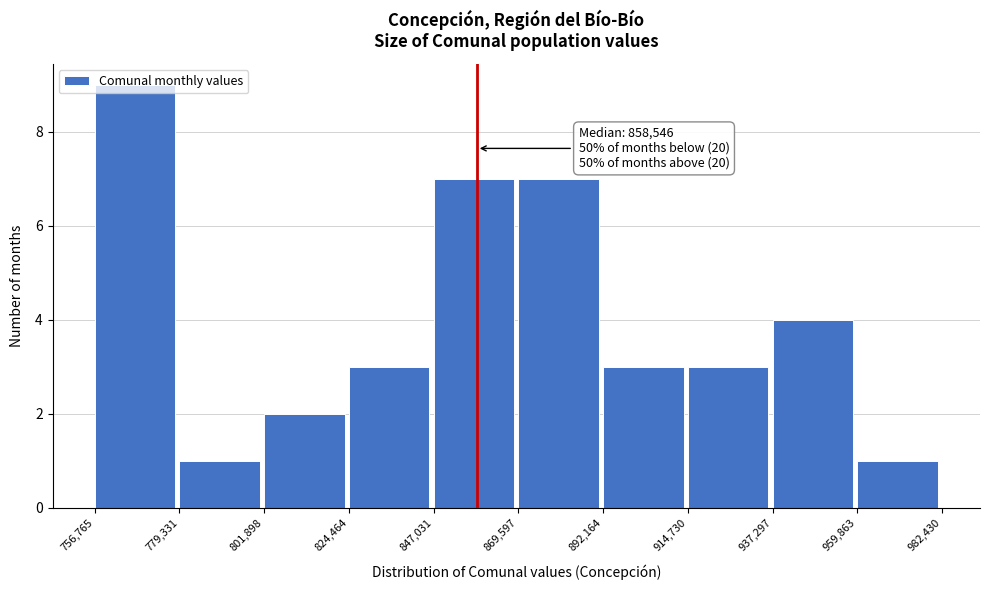

Over which range of the x-axis is the bar tallest?

756,765 to 779,331